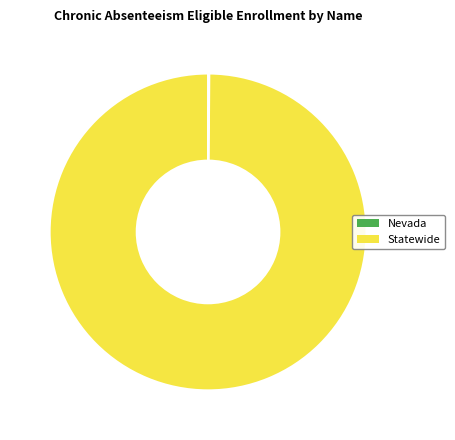

What is the largest slice in the pie chart?

Statewide